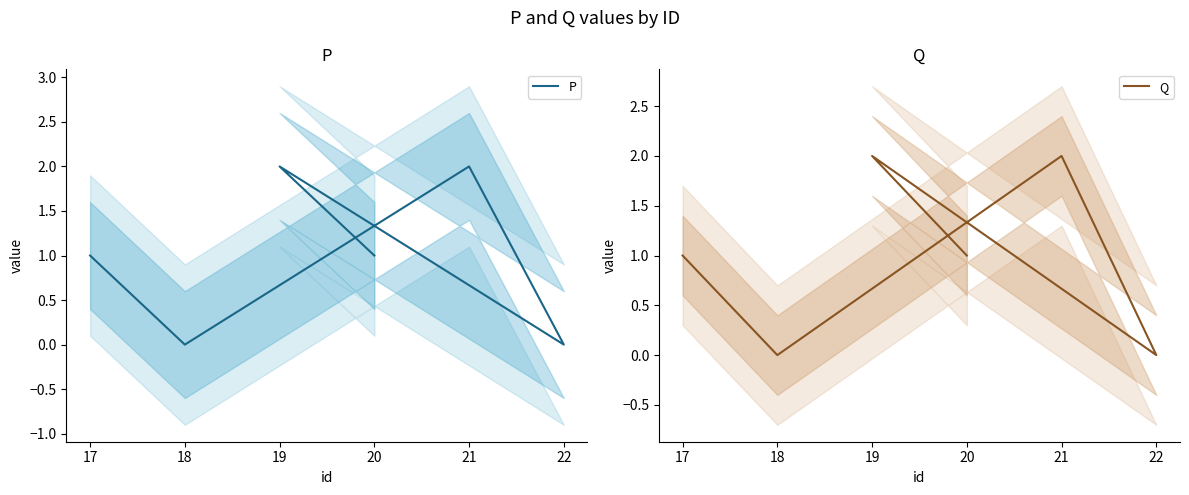

What is the difference between the maximum and minimum values in the P series?

2